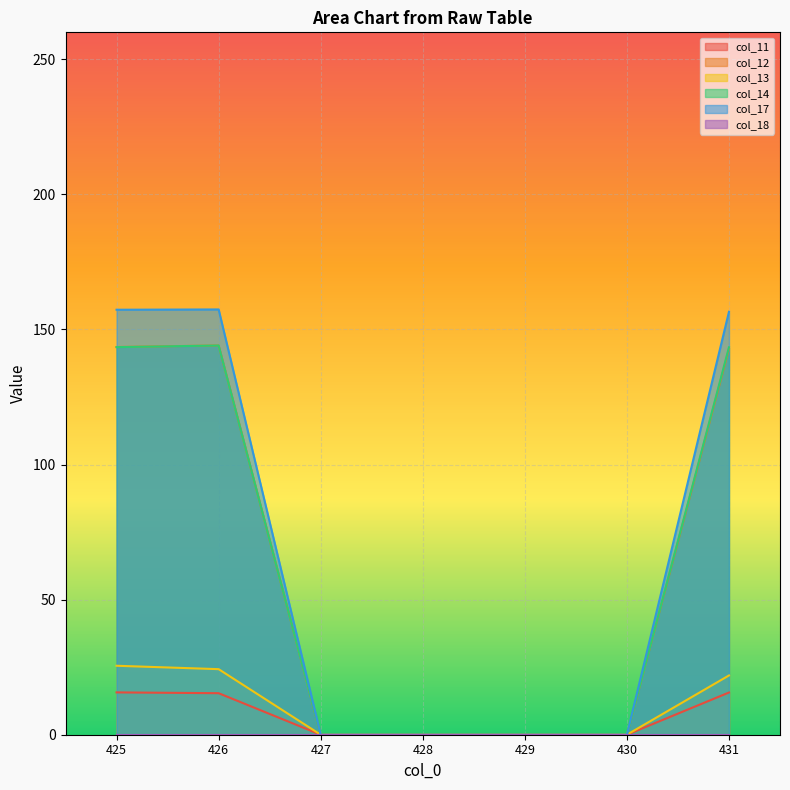

Is it true that col_14 equals 44.0 at 425?

False